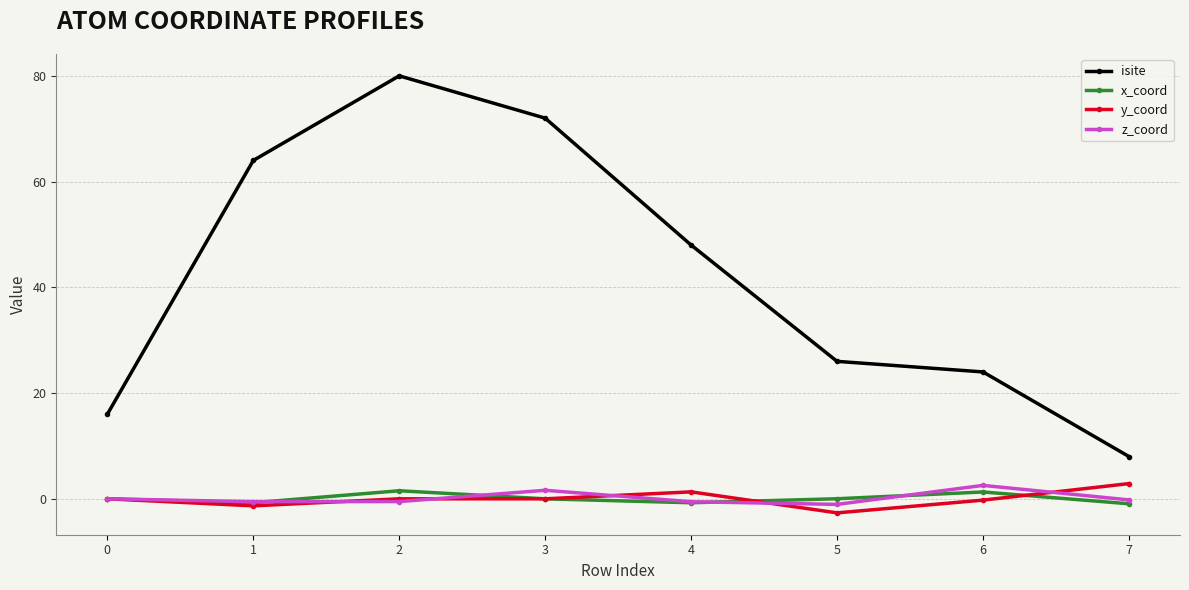

What value does the isite series have at 1?

64.0